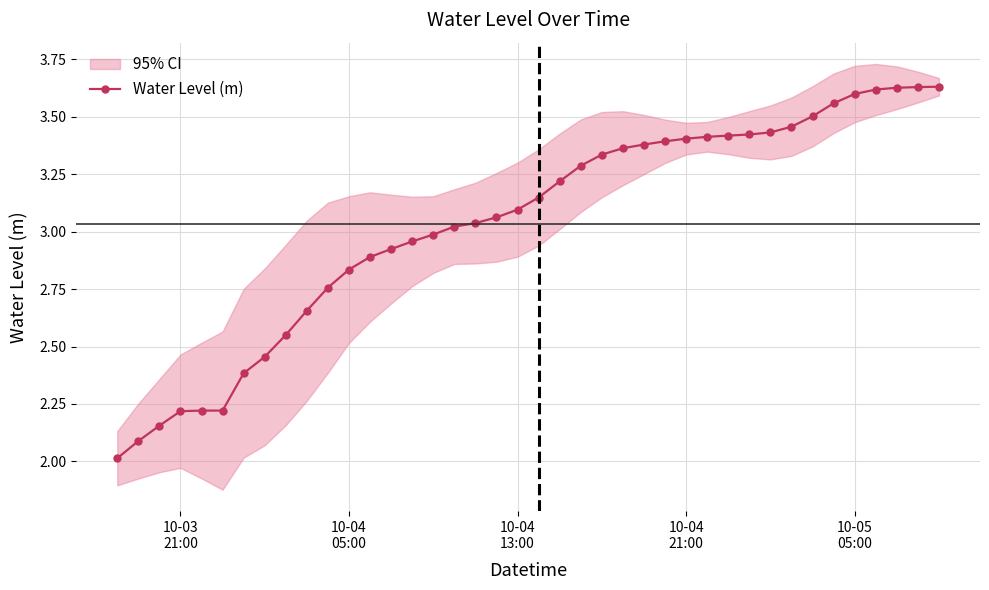

What is the minimum value for Water Level (m)?

2.0